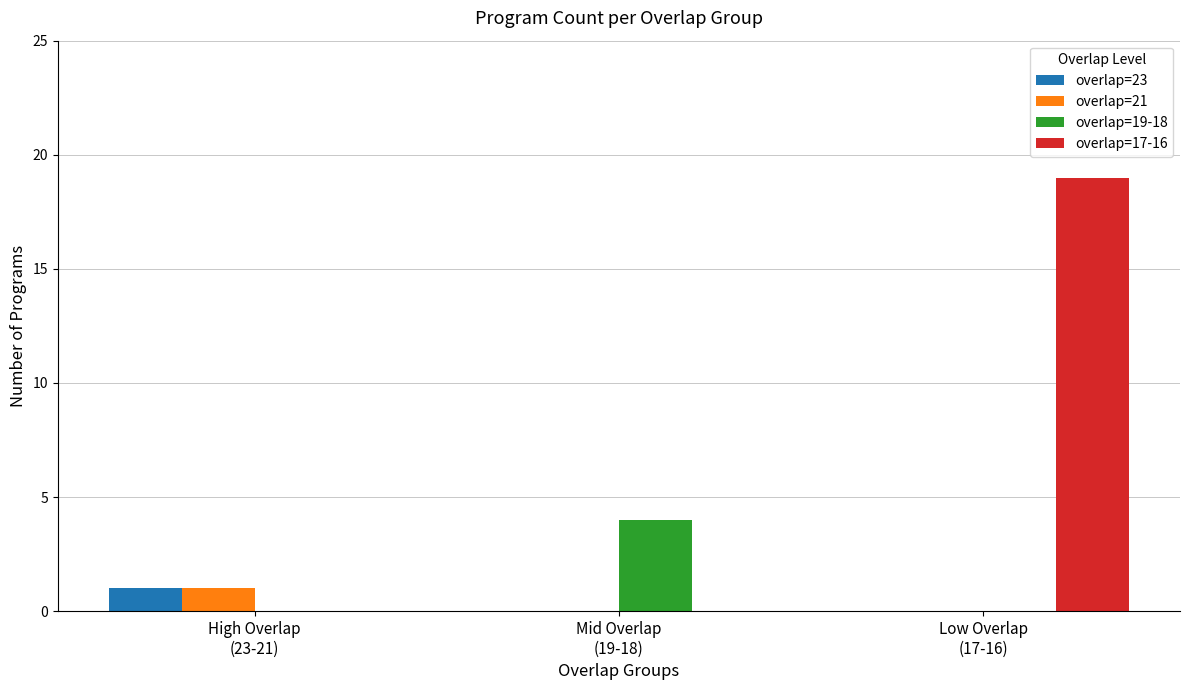

How many distinct data groups are displayed?

4